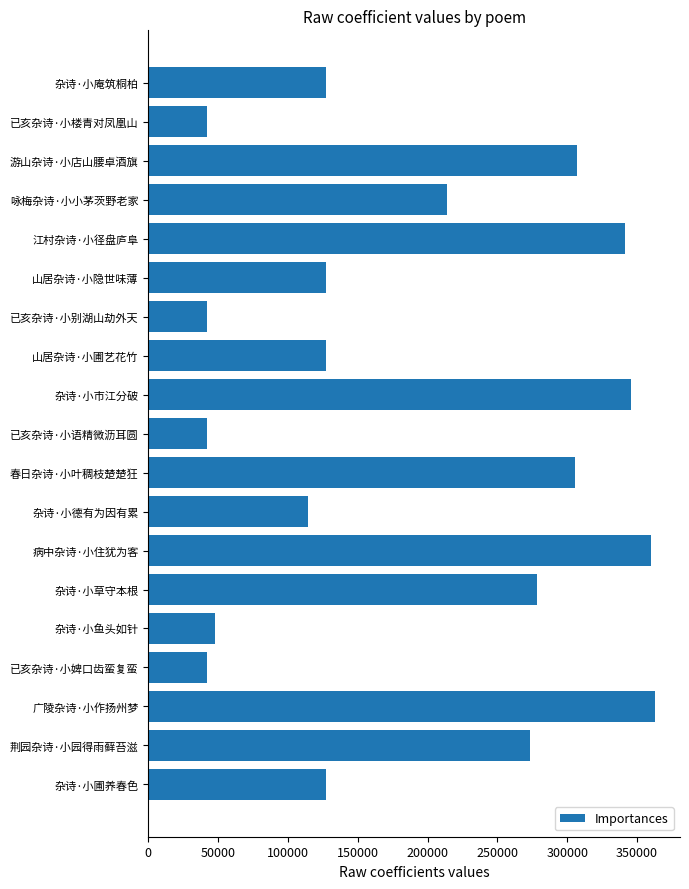

The chart shows a value of 175244 at 杂诗·小圃养春色. True or false?

False